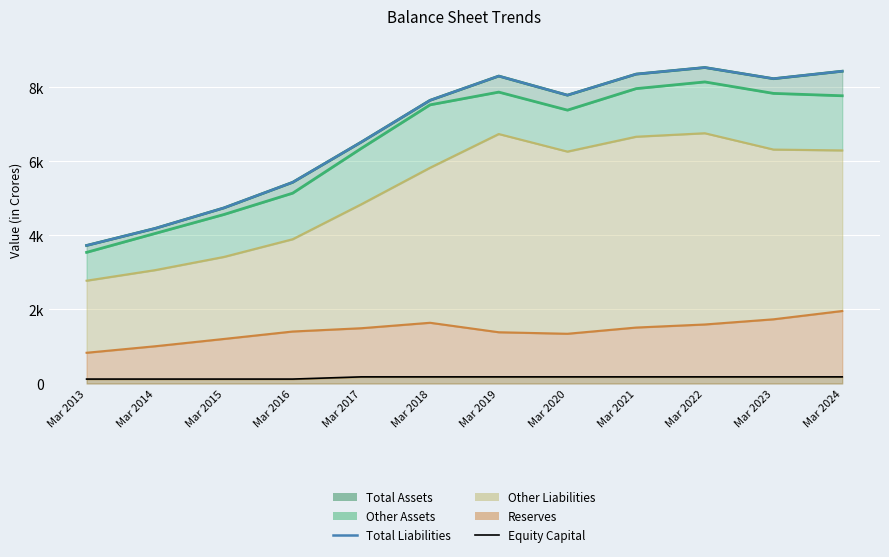

List the labels in order of Reserves (line) value, largest first.

Mar 2024, Mar 2023, Mar 2018, Mar 2022, Mar 2021, Mar 2017, Mar 2016, Mar 2019, Mar 2020, Mar 2015, Mar 2014, Mar 2013